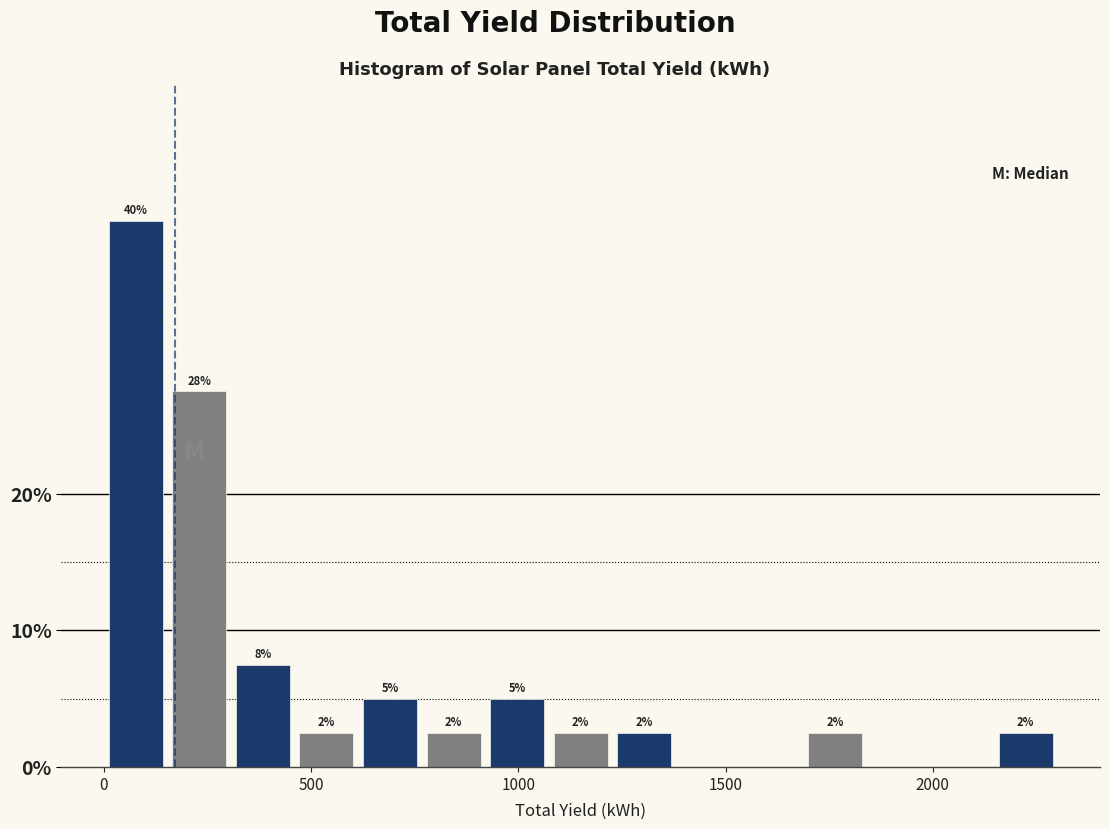

Around what value on the x-axis is the tallest bar? Give the approximate position of its centre, as read against the axis.

100